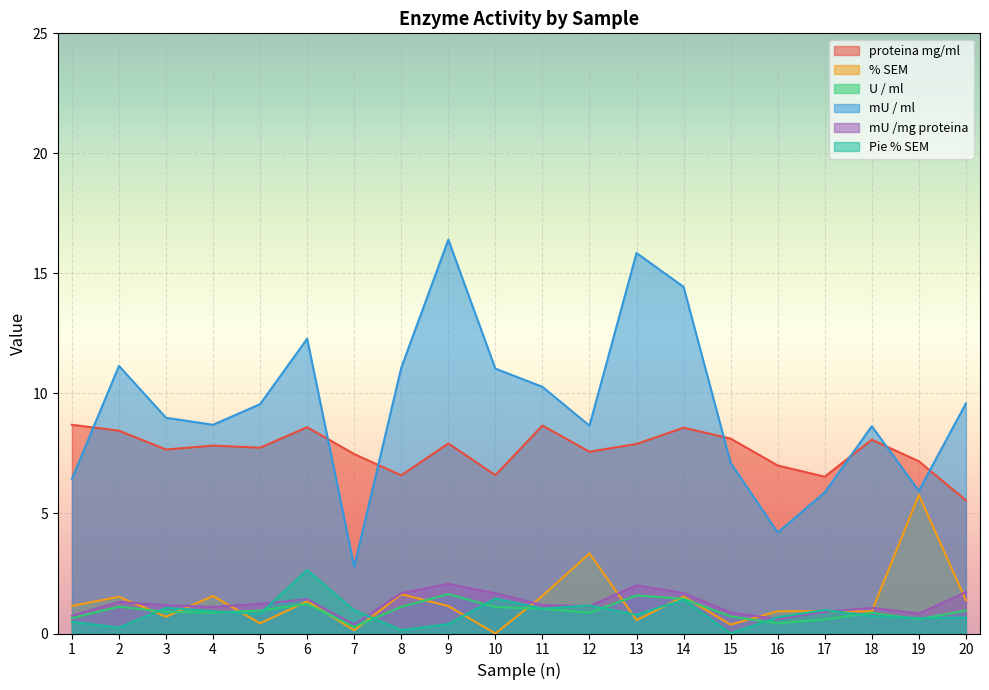

Rank the series at 15 from lowest to highest value.

Pie % SEM, % SEM, U / ml, mU /mg proteina, mU / ml, proteina mg/ml